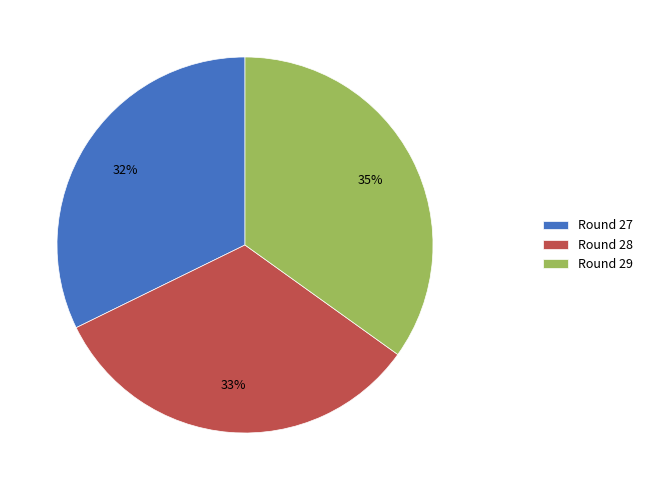

Combined, do Round 28 and Round 29 account for over 50%?

Yes